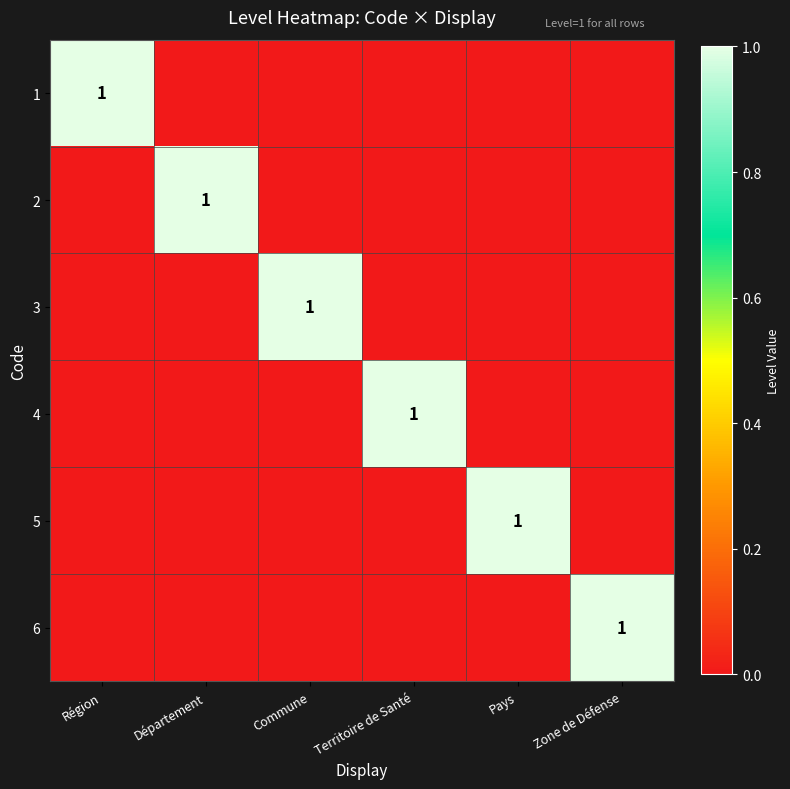

Is it true that 2 equals 1 at Département?

True